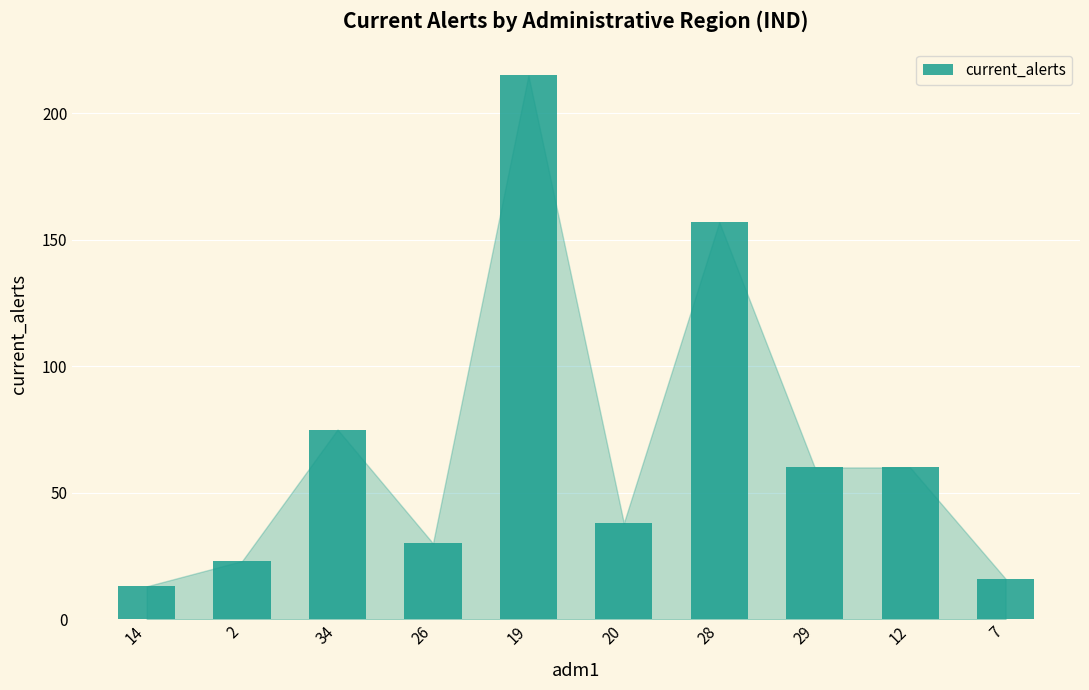

What is the greatest value displayed?

215